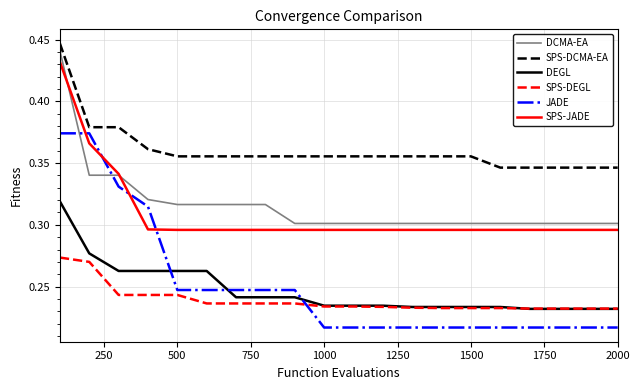

Which series has the largest total across all categories?

SPS-DCMA-EA